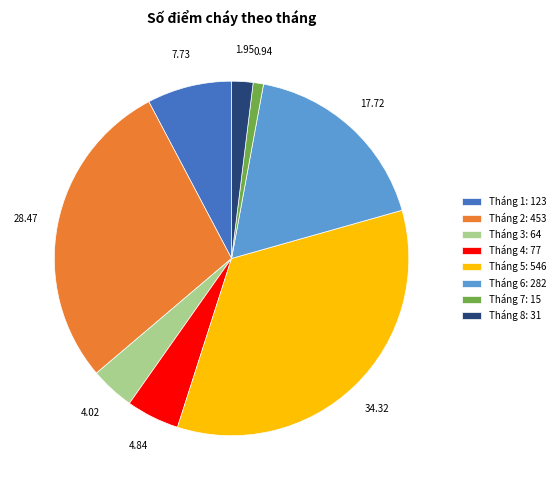

Approximately how many times larger is the value at Tháng 2: 453 compared to Tháng 5: 546?

0.8